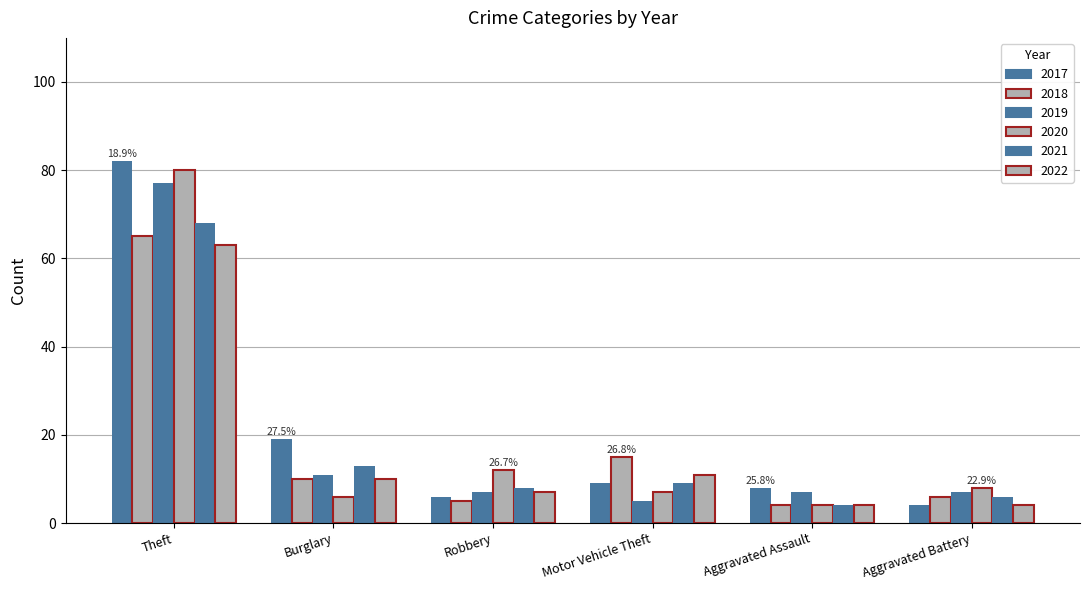

How many categories are shown in the chart?

6